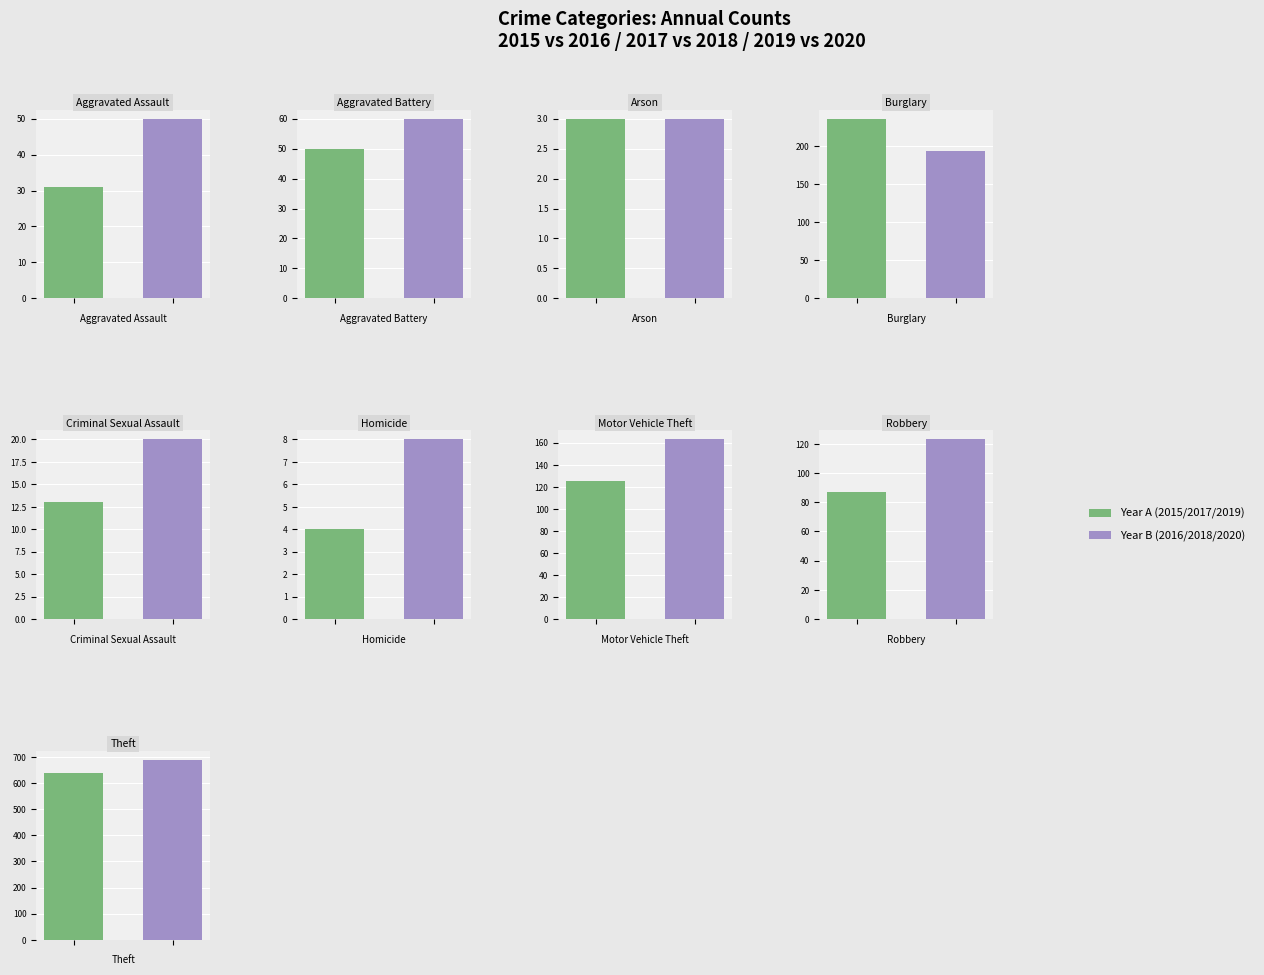

At which label does 2020 first exceed 87?

3